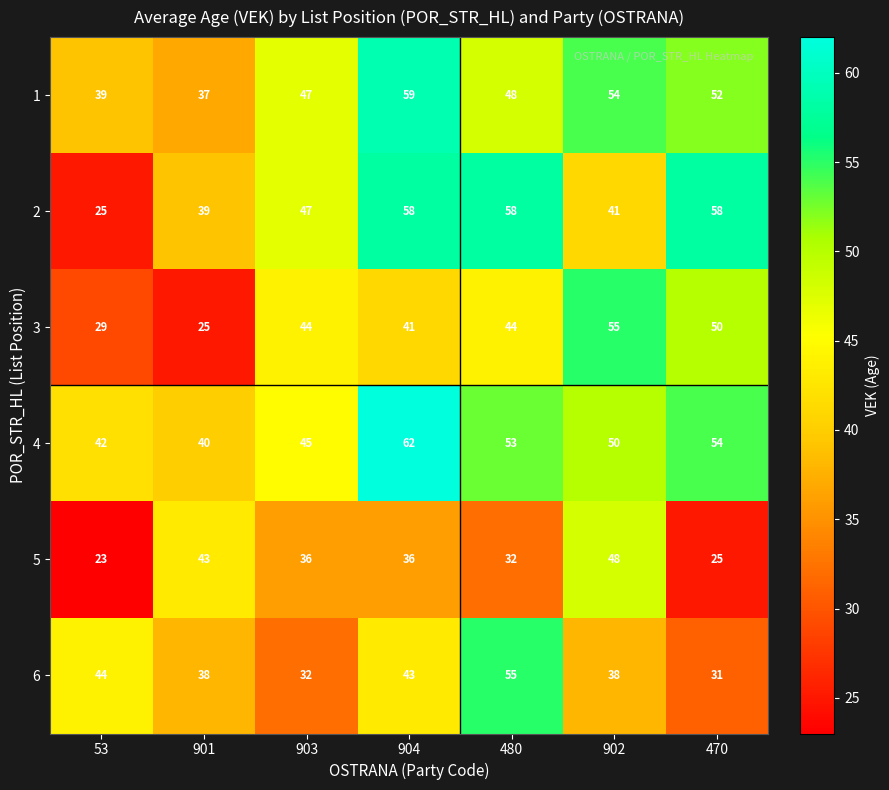

Which series changed the most between 904 and 480?

6